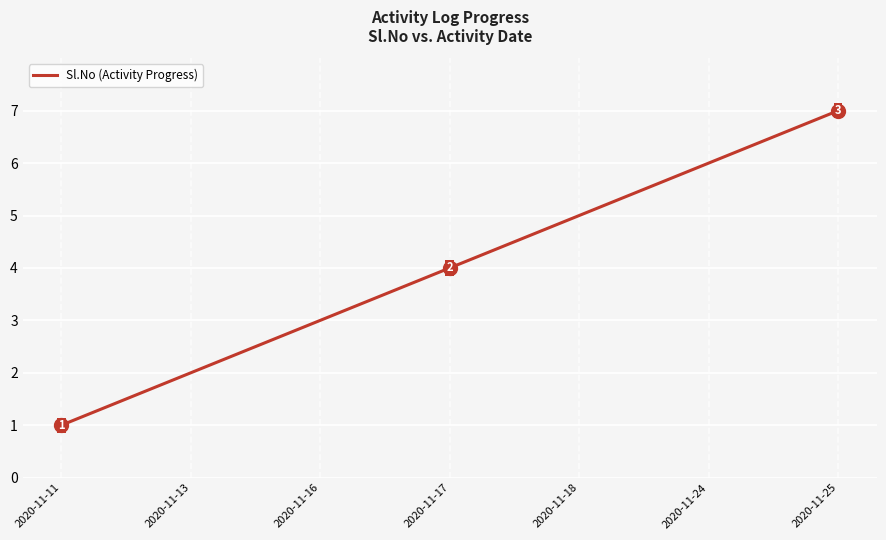

Where is the data nearest to the value 4?

2020-11-17